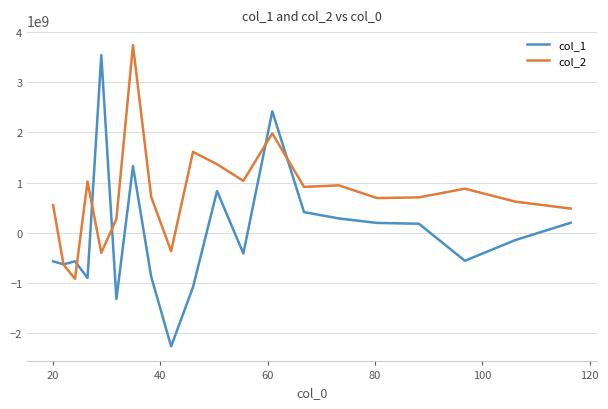

Which series has the widest spread of values?

col_1